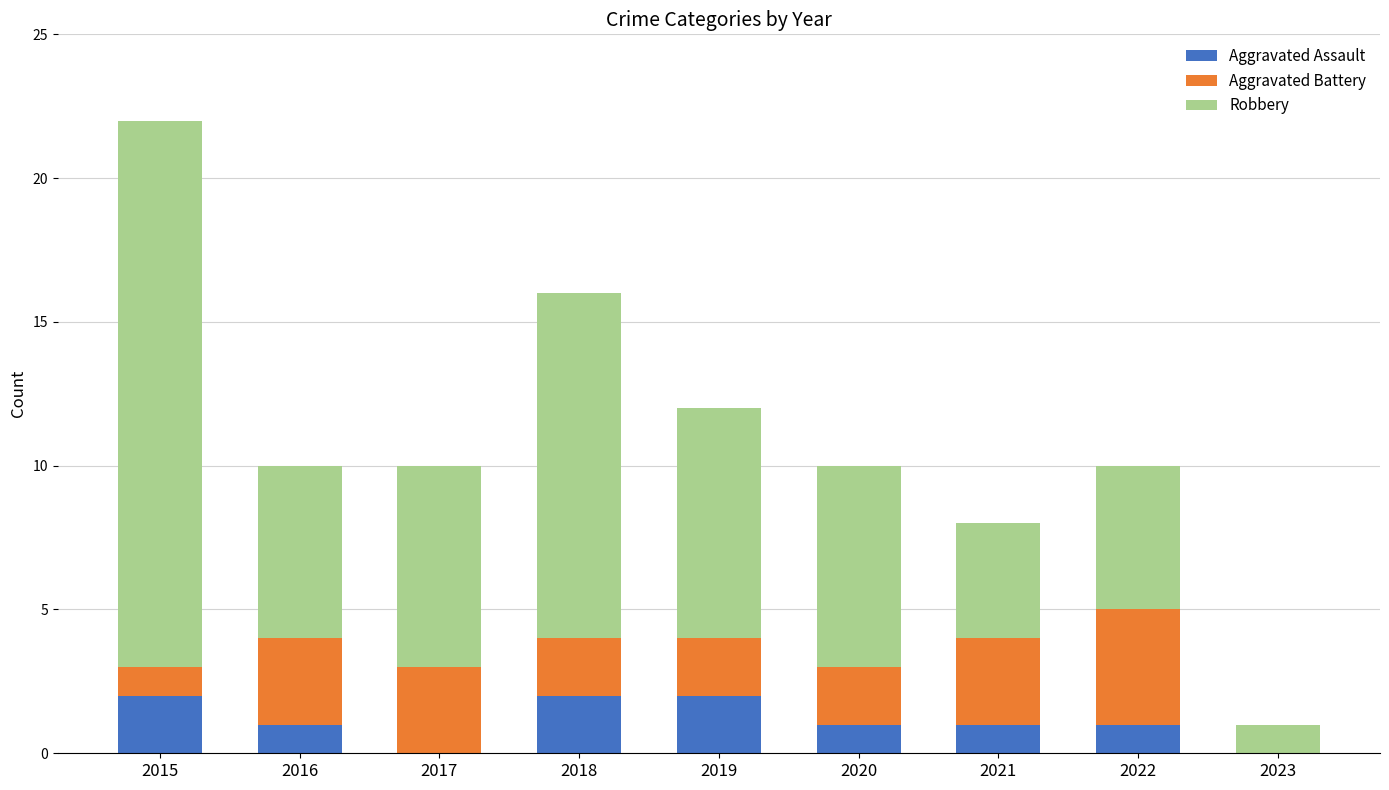

What are all the series names shown in the legend?

Aggravated Assault, Aggravated Battery, Robbery